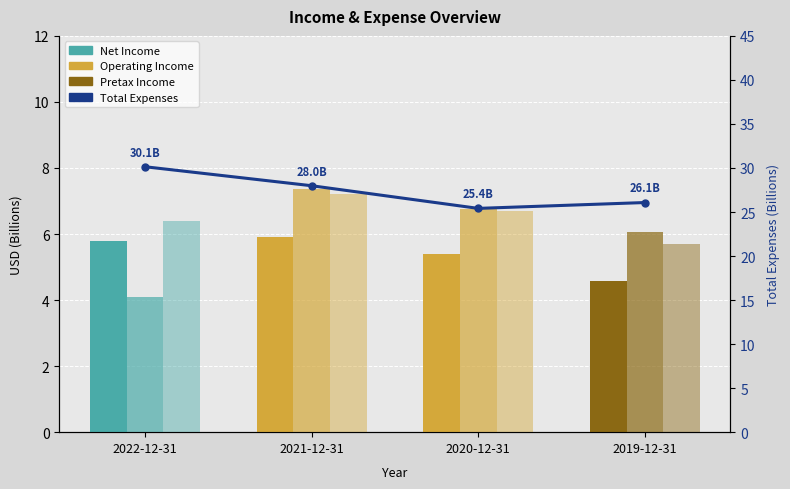

Reading right to left, extract all data points from this chart.

Net Income: 2019-12-31=4.6	2020-12-31=5.4	2021-12-31=5.9	2022-12-31=5.8
Operating Income: 2019-12-31=6.1	2020-12-31=6.8	2021-12-31=7.4	2022-12-31=4.1
Pretax Income: 2019-12-31=5.7	2020-12-31=6.7	2021-12-31=7.2	2022-12-31=6.4
Total Expenses: 2019-12-31=26.1	2020-12-31=25.4	2021-12-31=28.0	2022-12-31=30.1